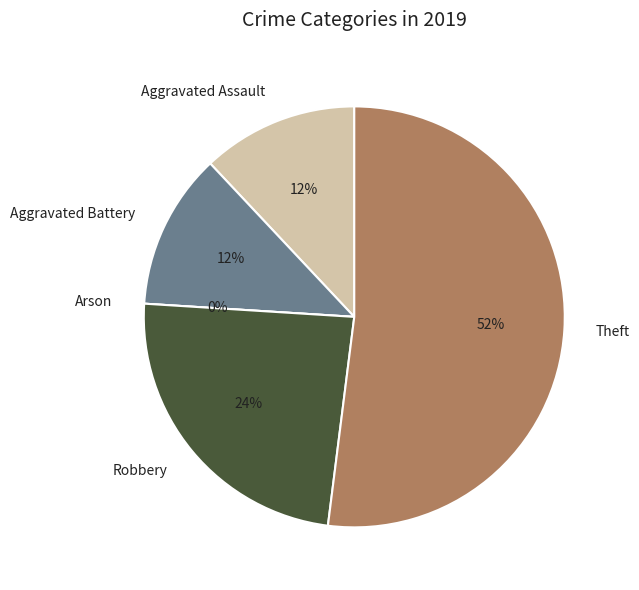

What percentage do Arson and Aggravated Battery together represent?

12.0%